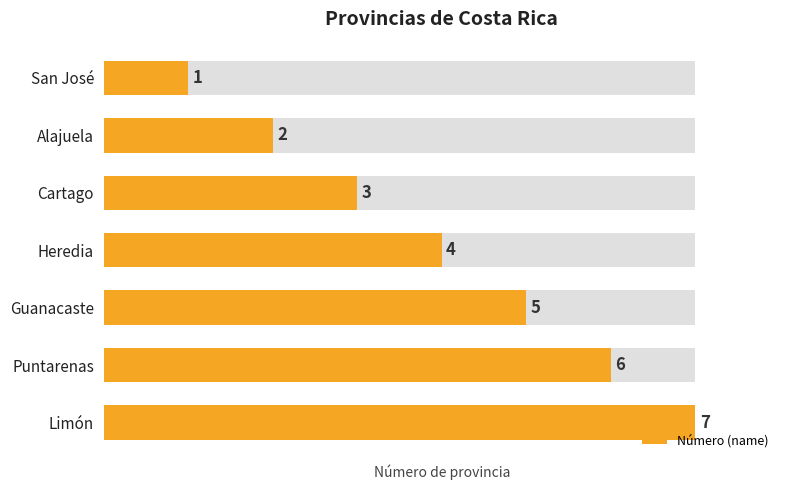

Reading left to right, extract all data points from this chart.

1	2	3	4	5	6	7